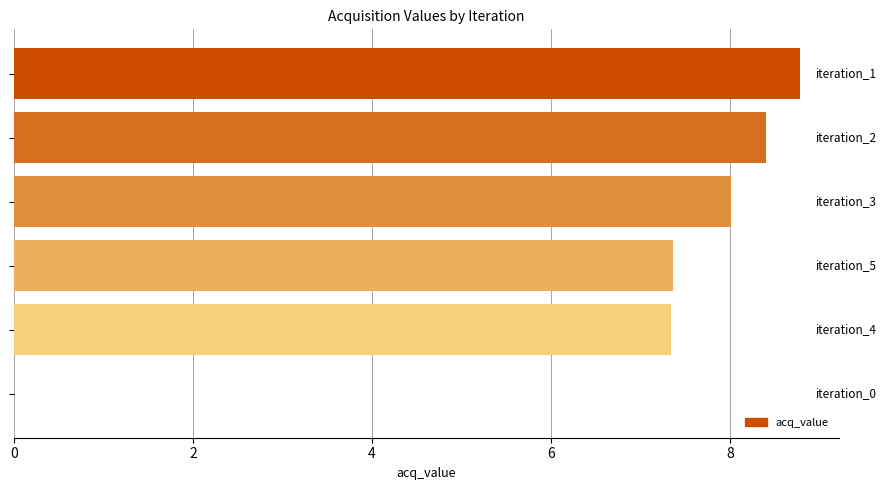

What is the sum of all values?

39.9